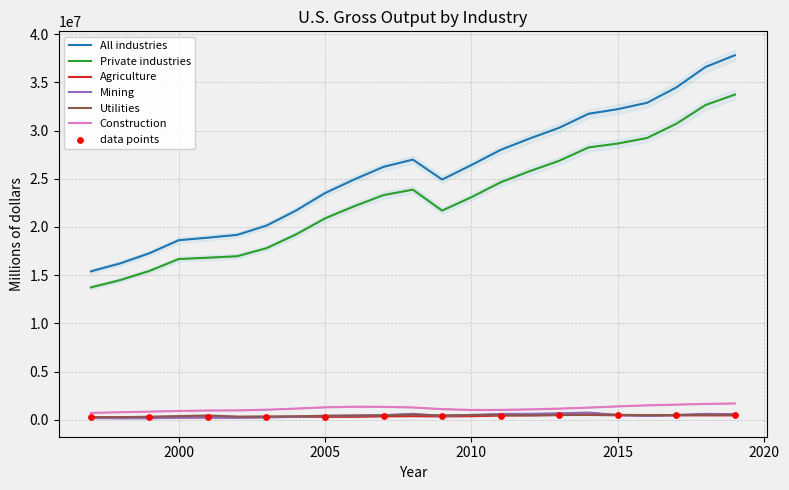

Which series has the widest spread of Y values?

All industries